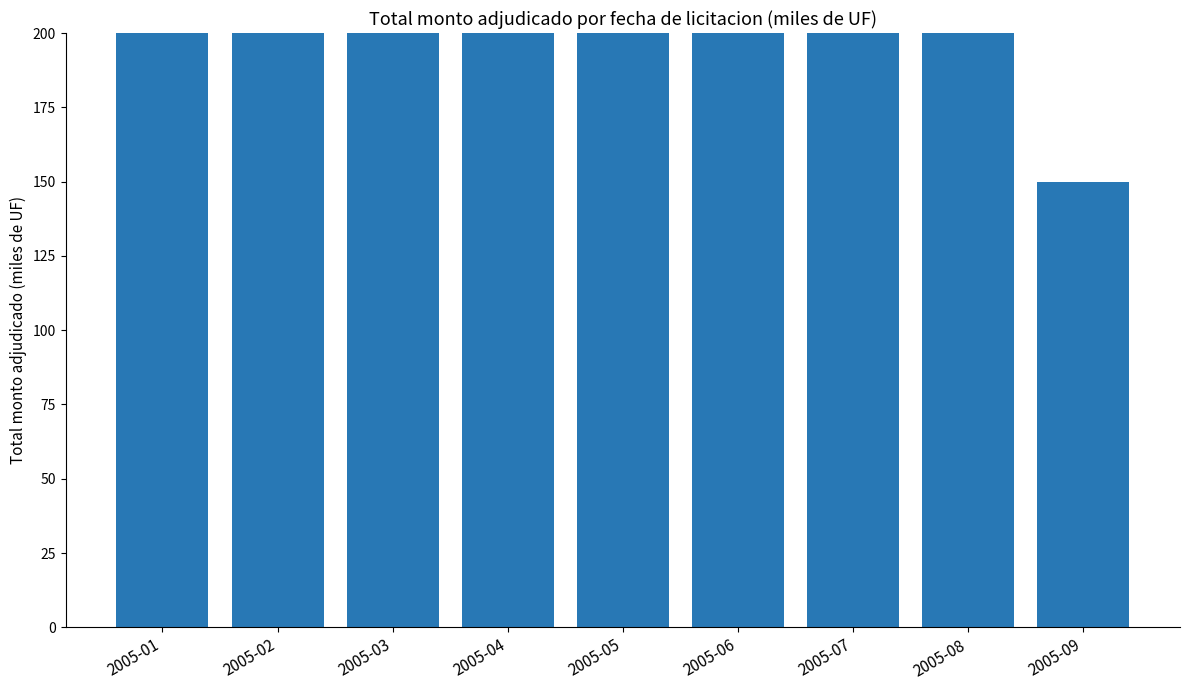

Reading left to right, transcribe all the data shown in this chart.

300	650	500	500	500	500	500	500	150